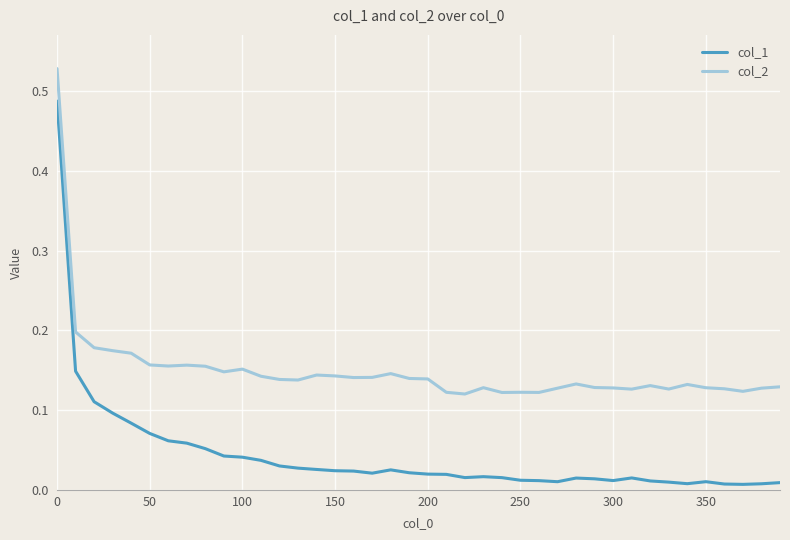

Which series has the largest total across all categories?

col_2